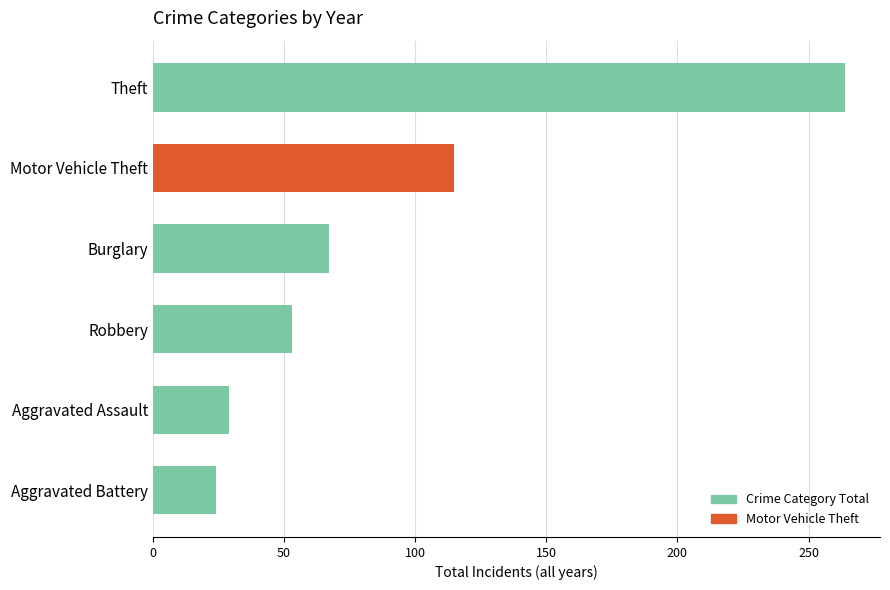

Is it true that the value at Theft is 79?

False